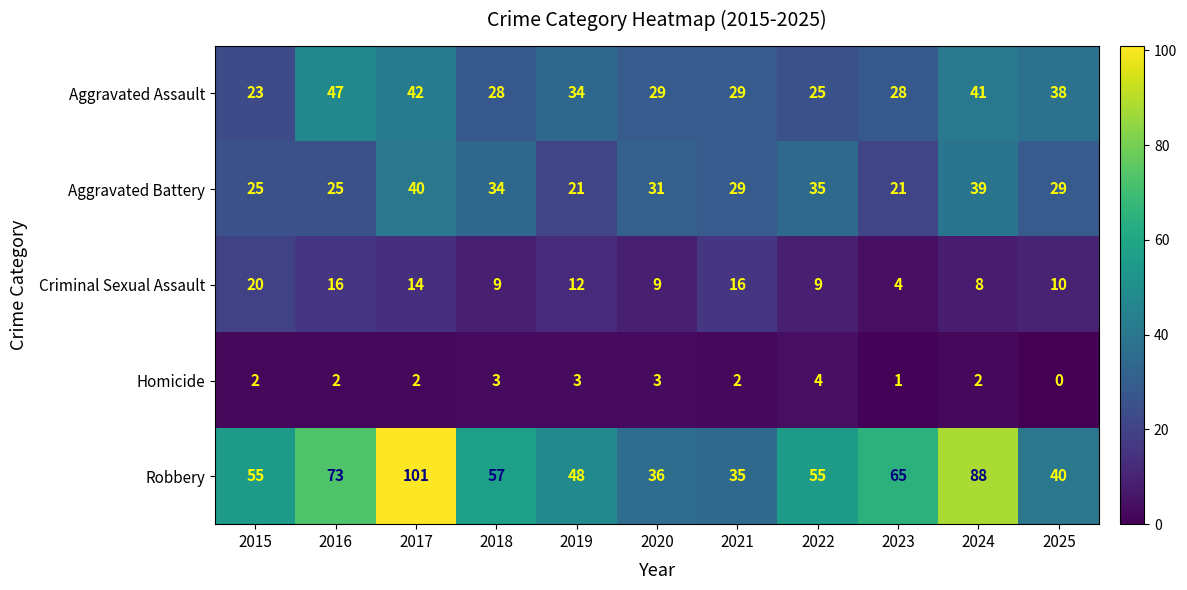

What is the difference between the maximum and minimum values in the Homicide series?

4